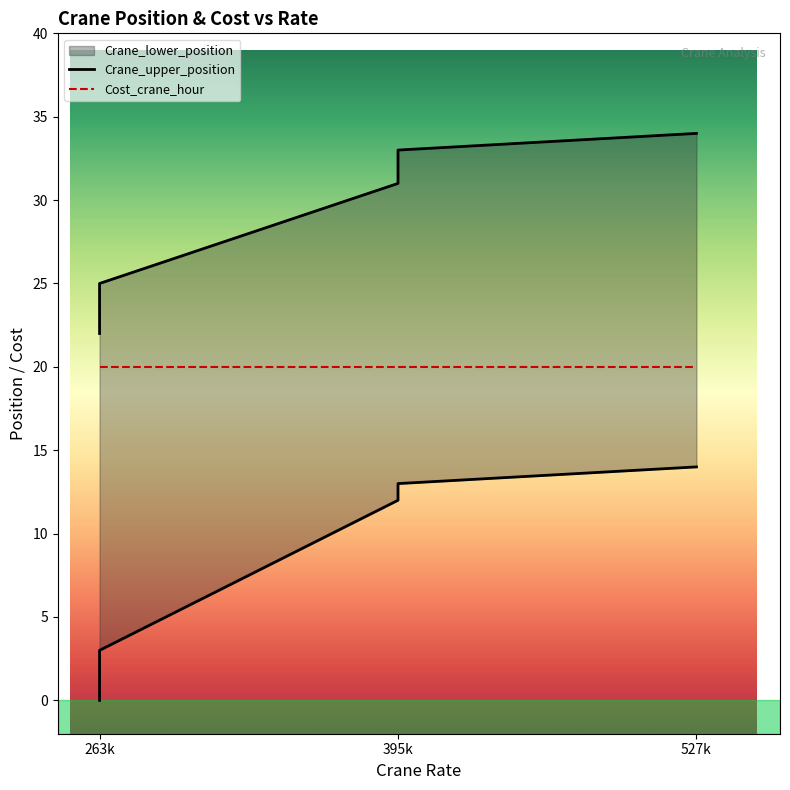

True or false: Crane_upper_position has more than 1 interior local peaks.

False